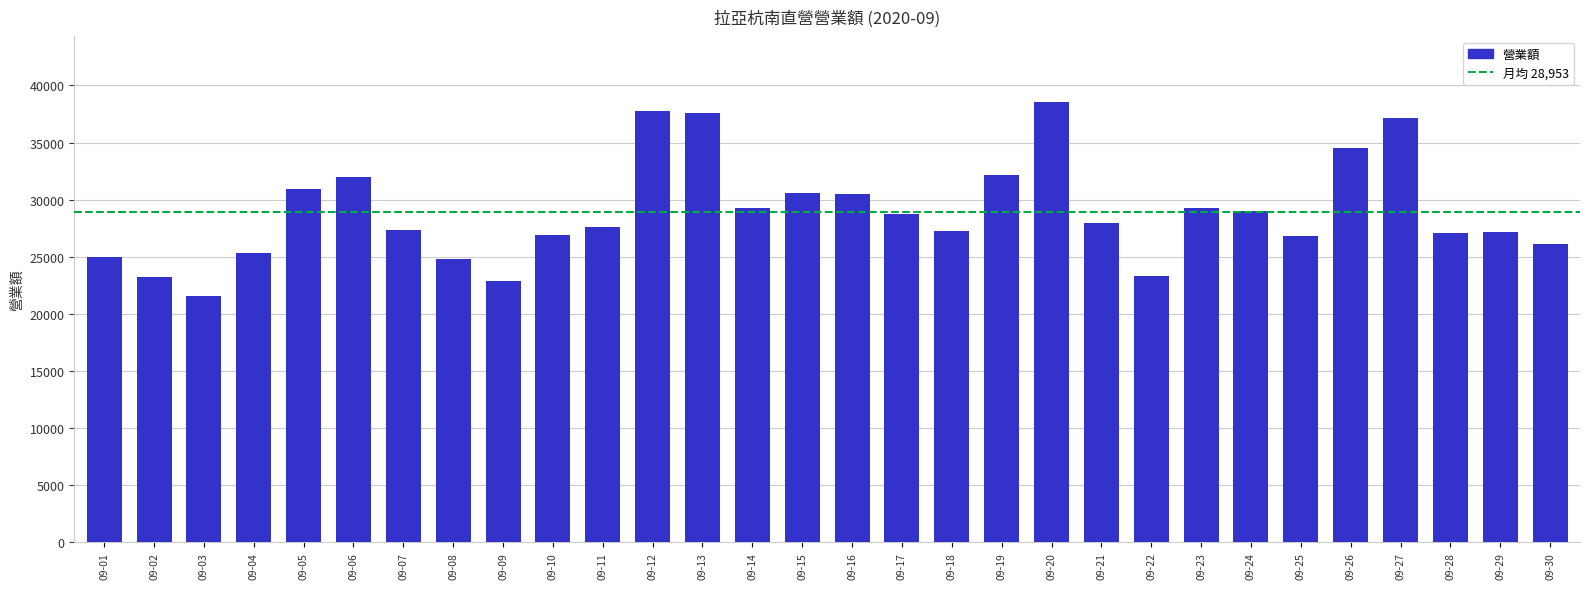

The value at 09-29 is 6894. True or false?

False